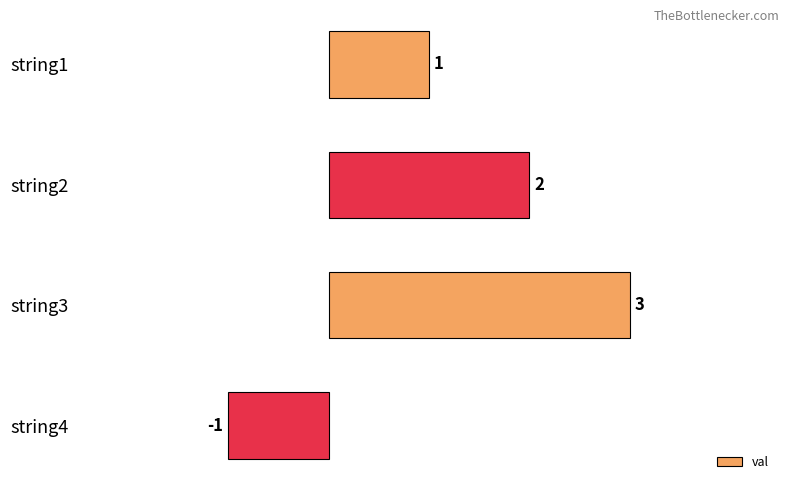

How many values are below 2?

2